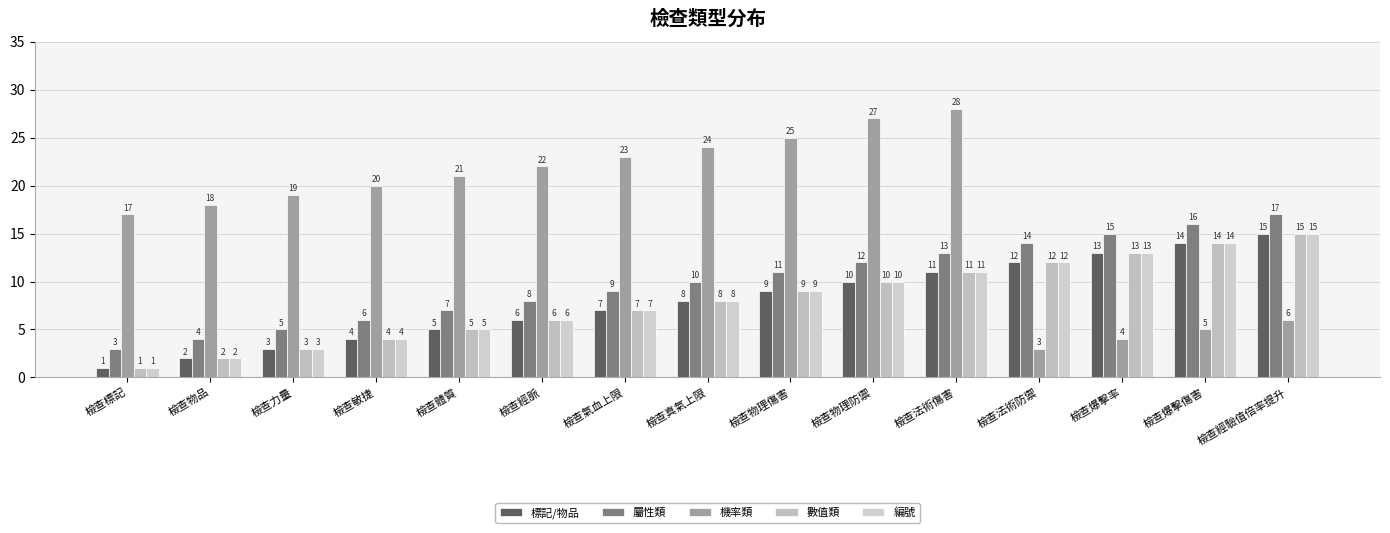

True or false: 數值類 has a value of 12 at 檢查法術防禦.

True